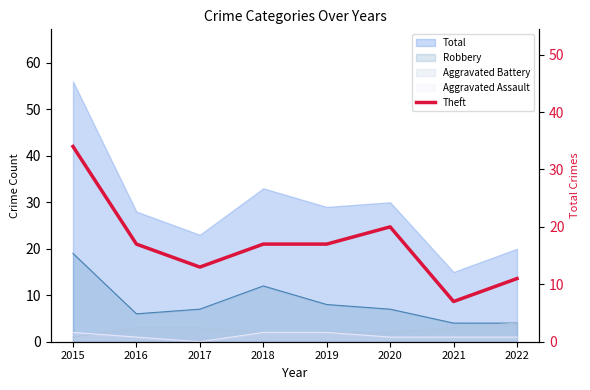

What is the maximum value shown in the chart?

34